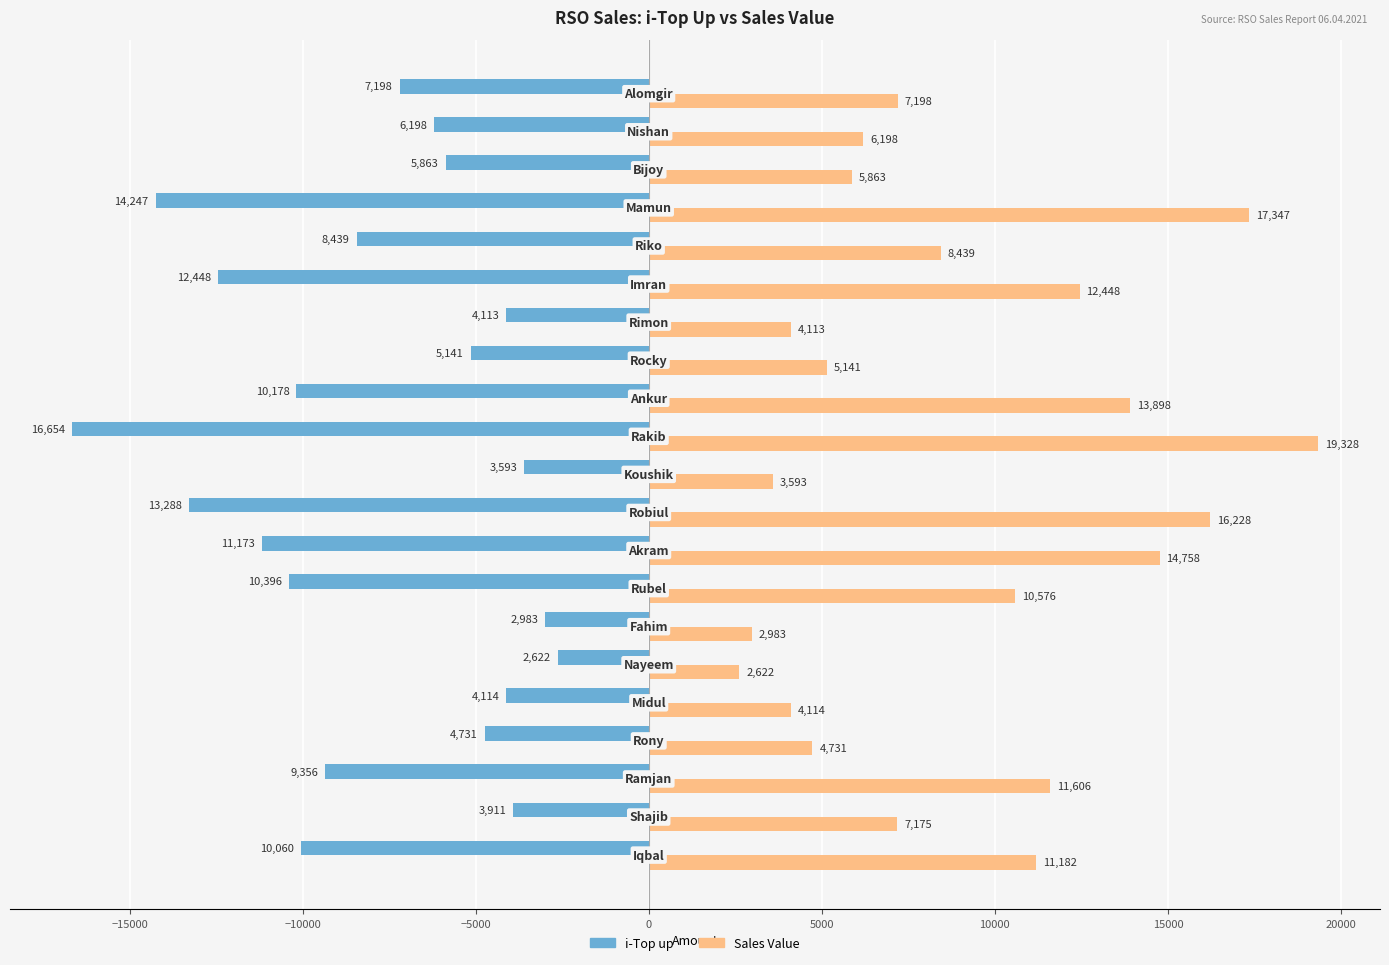

What is the smallest value displayed?

-16654